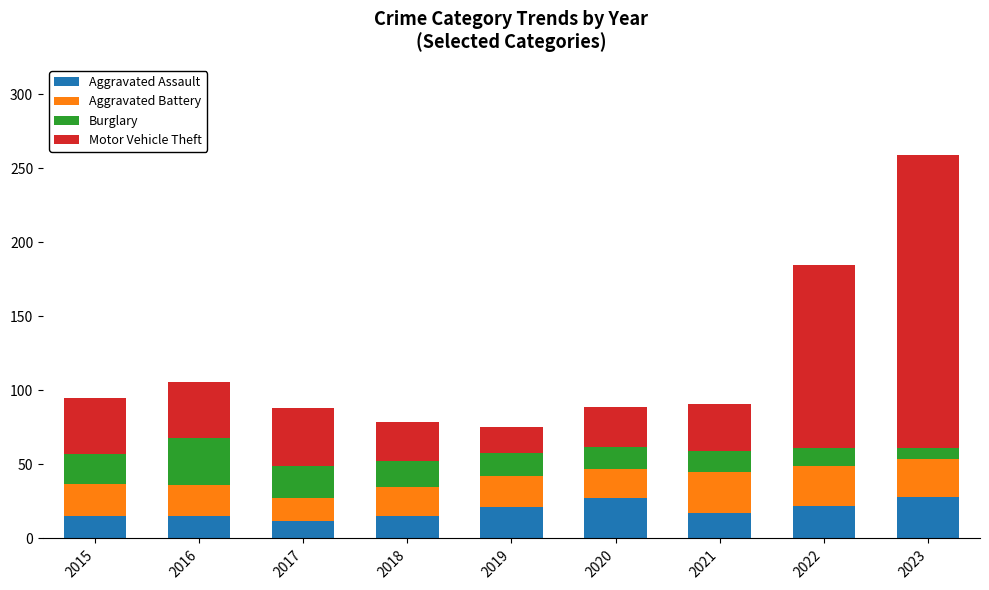

The value of Aggravated Assault at 2019 is 21. True or false?

True